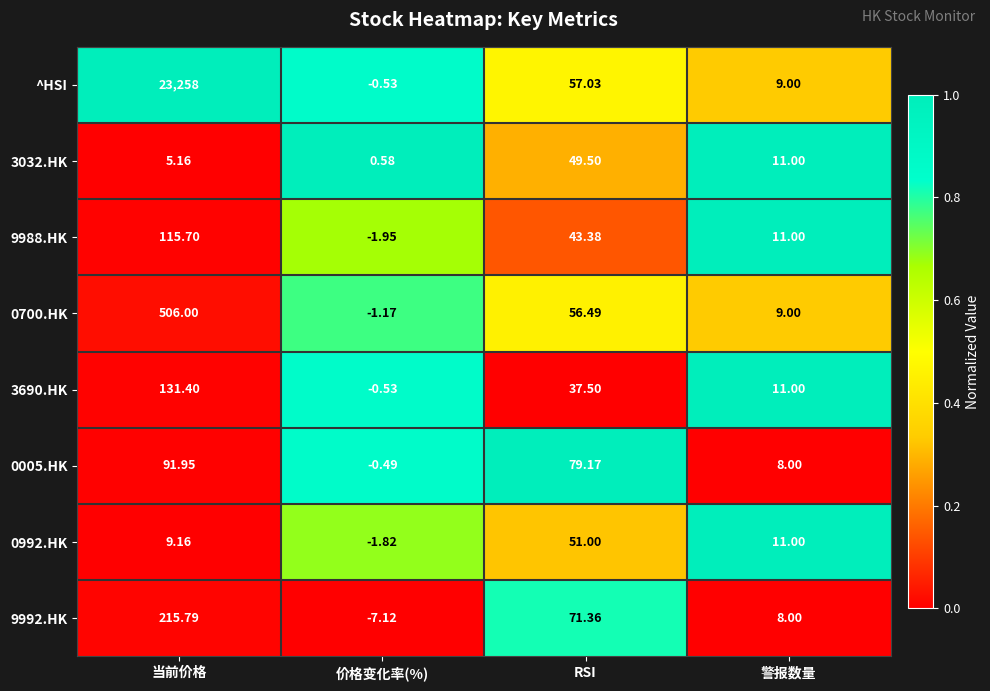

Rank the categories by 9988.HK value from highest to lowest.

当前价格, RSI, 警报数量, 价格变化率(%)